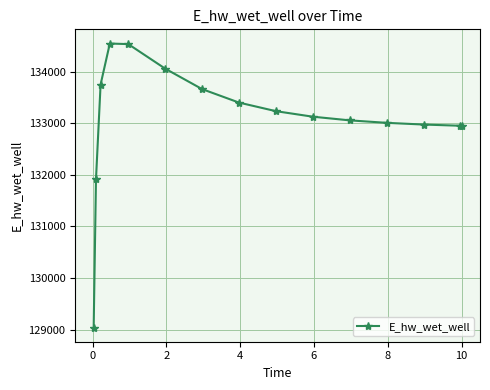

True or false: the data has more than 0 interior local peaks.

True